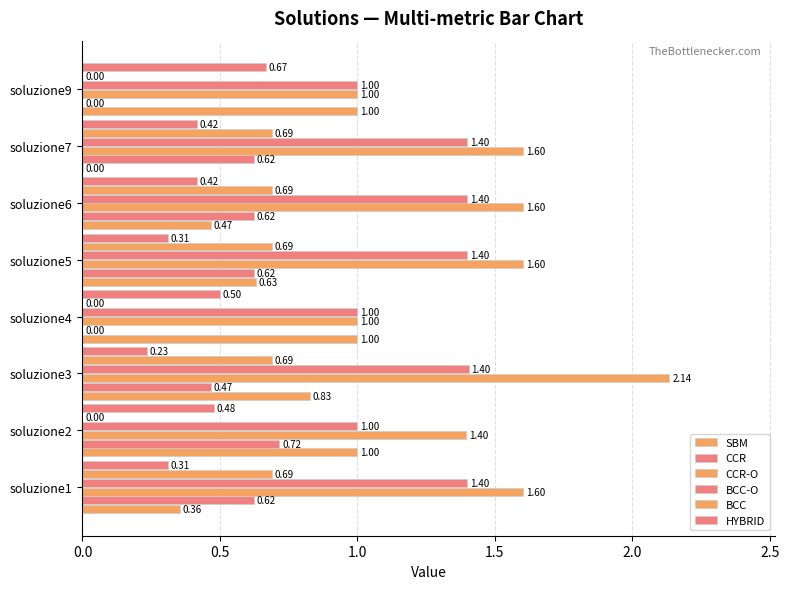

How many series are shown in this chart?

6